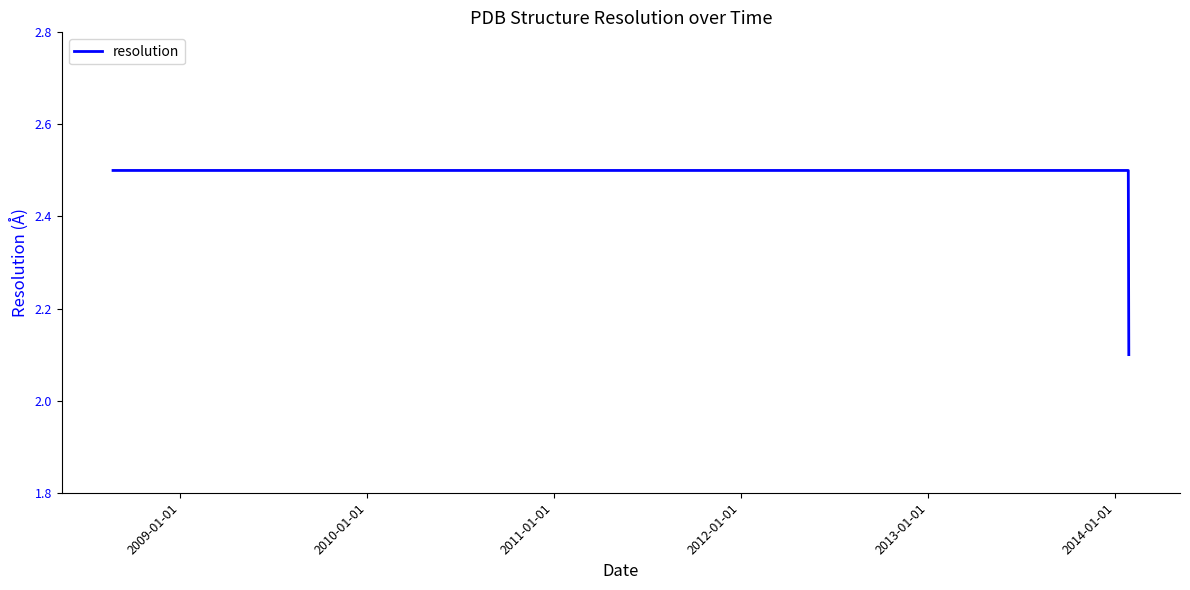

What is the sum of all values?

7.1